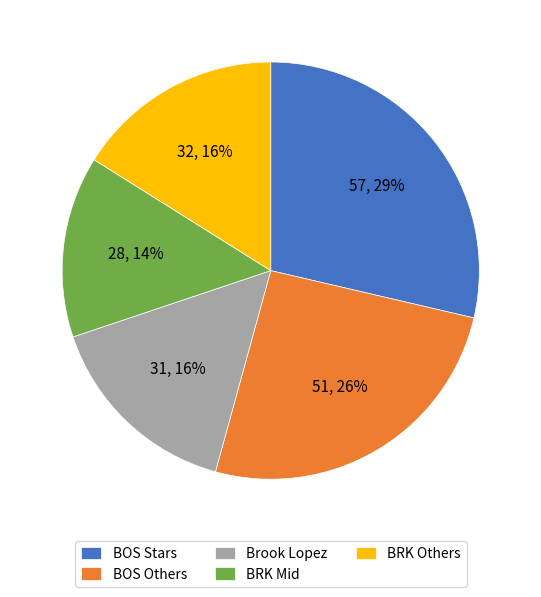

To the nearest percent, what is the difference between the BRK Others and BOS Stars slice percentages?

13%